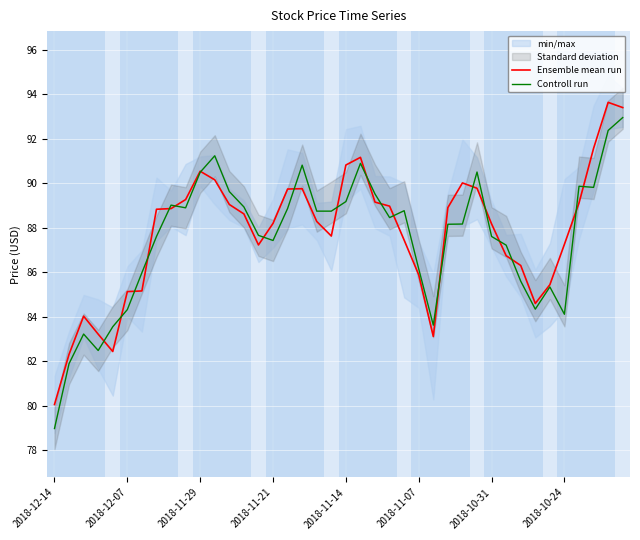

List the series in order of their overall mean, highest first.

Ensemble mean run, Controll run